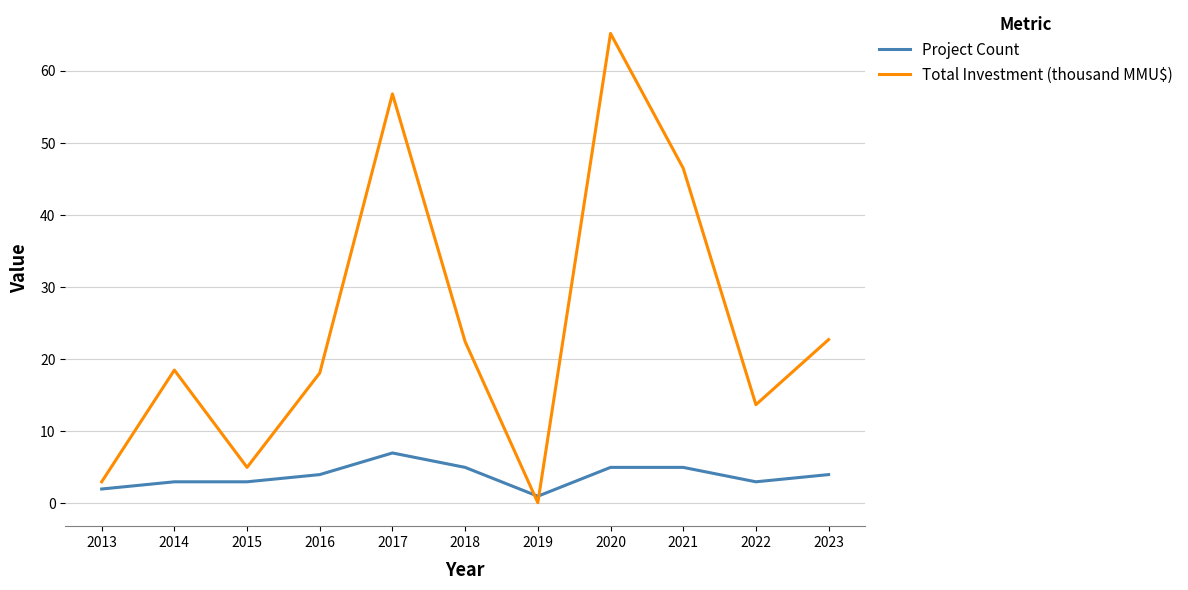

After their last crossing, which series has the higher values: Total Investment (thousand MMU$) or Project Count?

Total Investment (thousand MMU$)